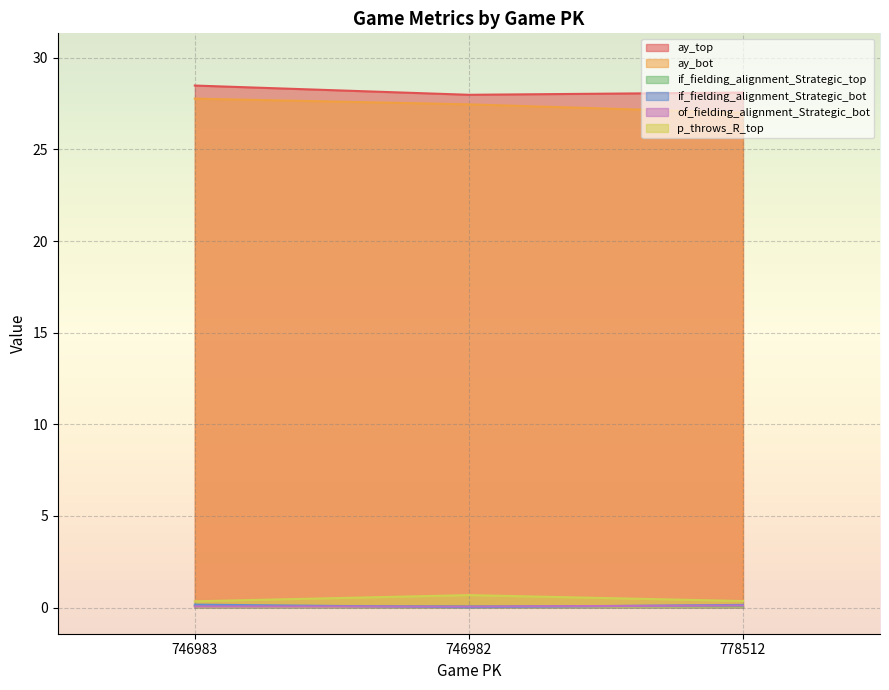

Reading left to right, what are all the values shown in this chart?

ay_top: 746983=28.5	746982=28.0	778512=28.1
ay_bot: 746983=27.8	746982=27.5	778512=27.0
if_fielding_alignment_Strategic_top: 746983=0.1	746982=0.1	778512=0.1
if_fielding_alignment_Strategic_bot: 746983=0.2	746982=0.0	778512=0.1
of_fielding_alignment_Strategic_bot: 746983=0.1	746982=0.1	778512=0.1
p_throws_R_top: 746983=0.3	746982=0.7	778512=0.4